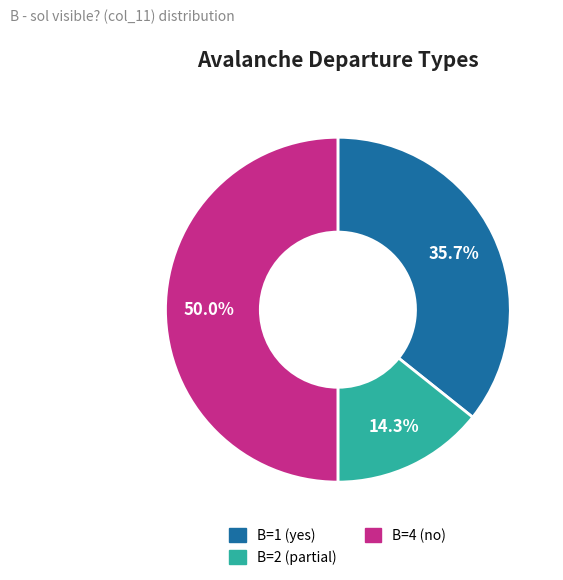

How many segments does this pie chart have?

3